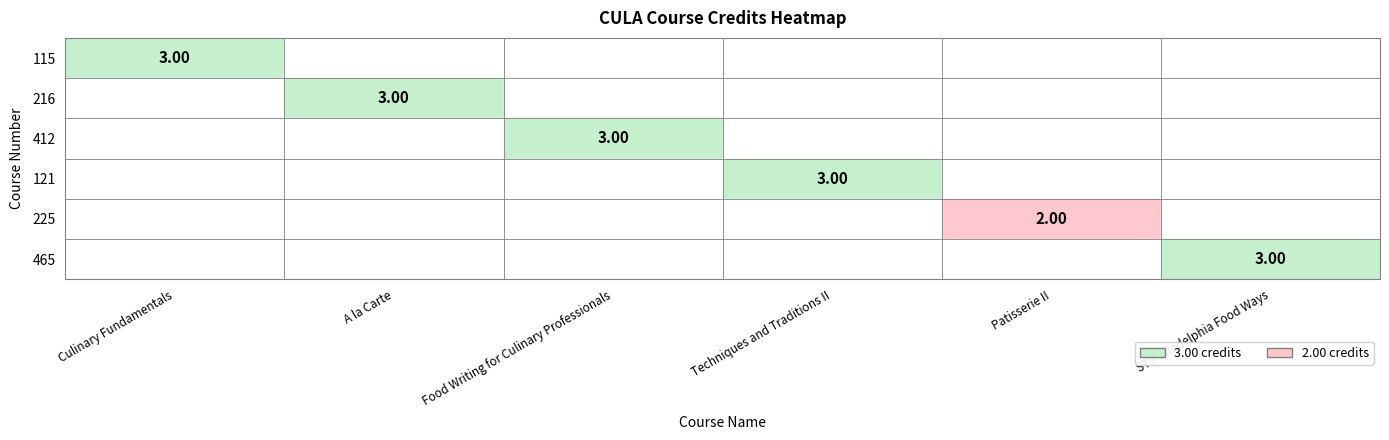

At which label does 412 reach its peak?

Food Writing for Culinary Professionals